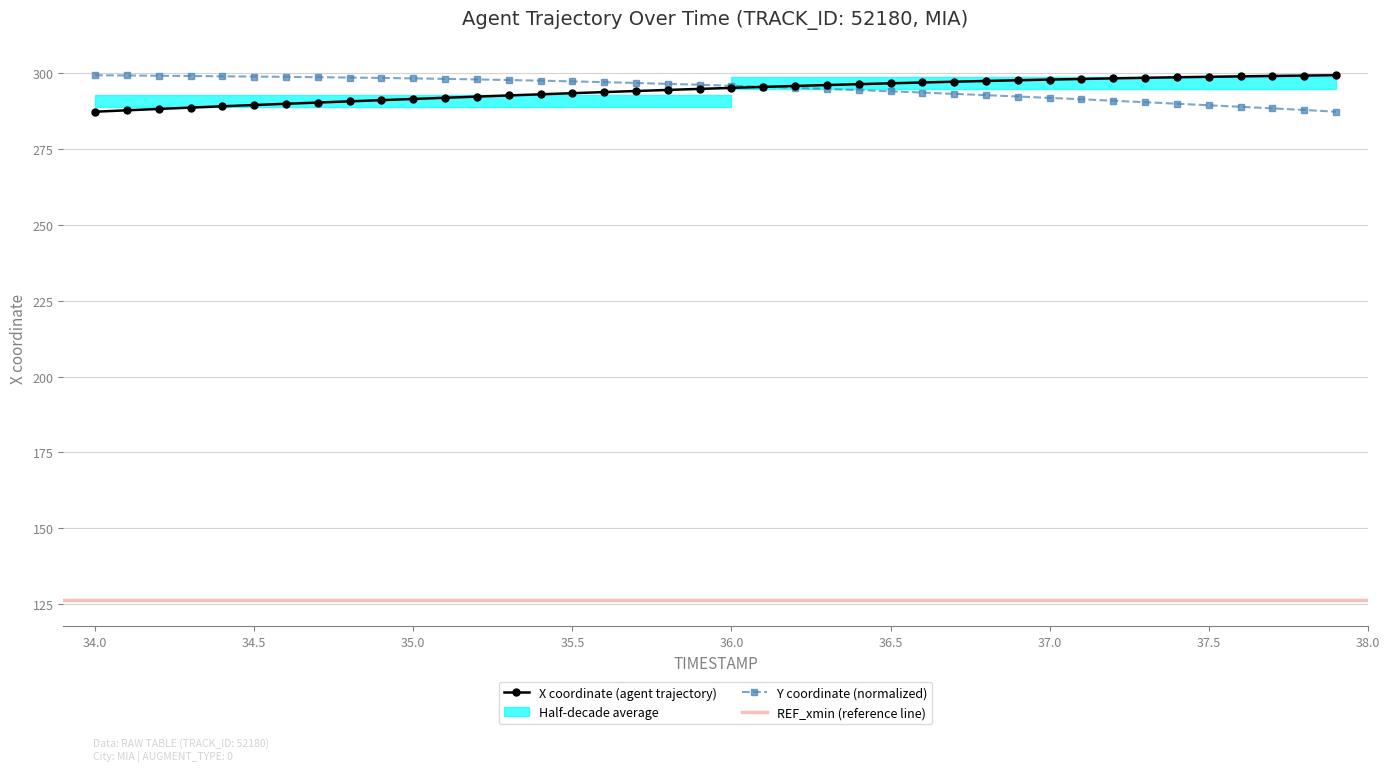

Between which two adjacent categories do X and Y first intersect?

36.1 and 36.2